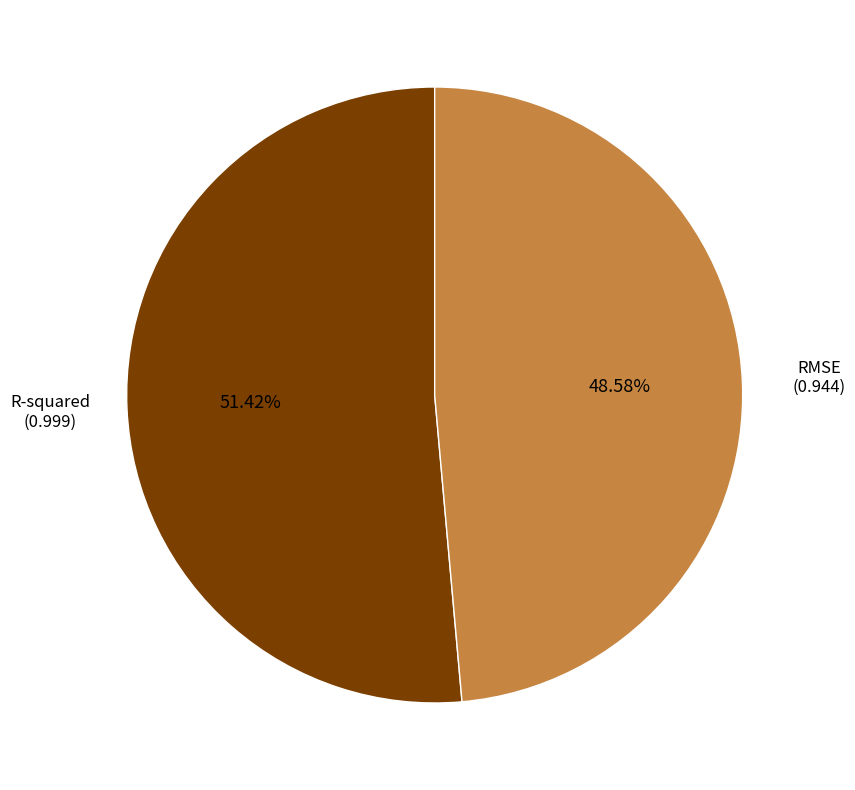

Is there a majority slice in this chart?

Yes